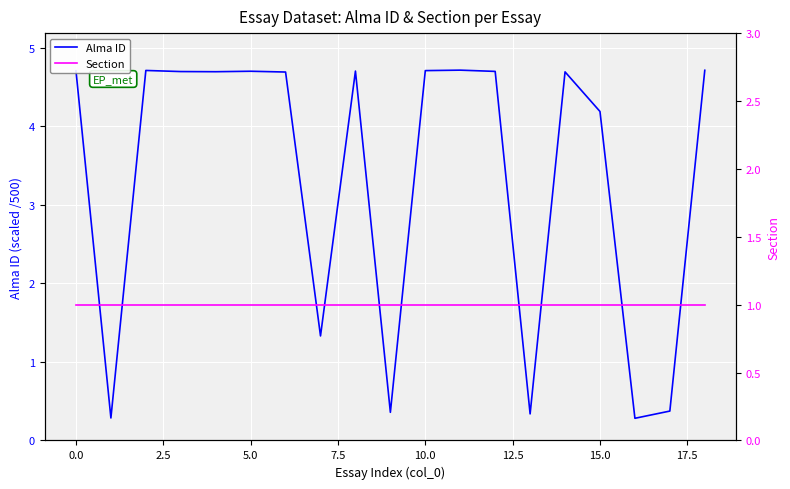

What is the highest value of the Alma ID series?

4.7